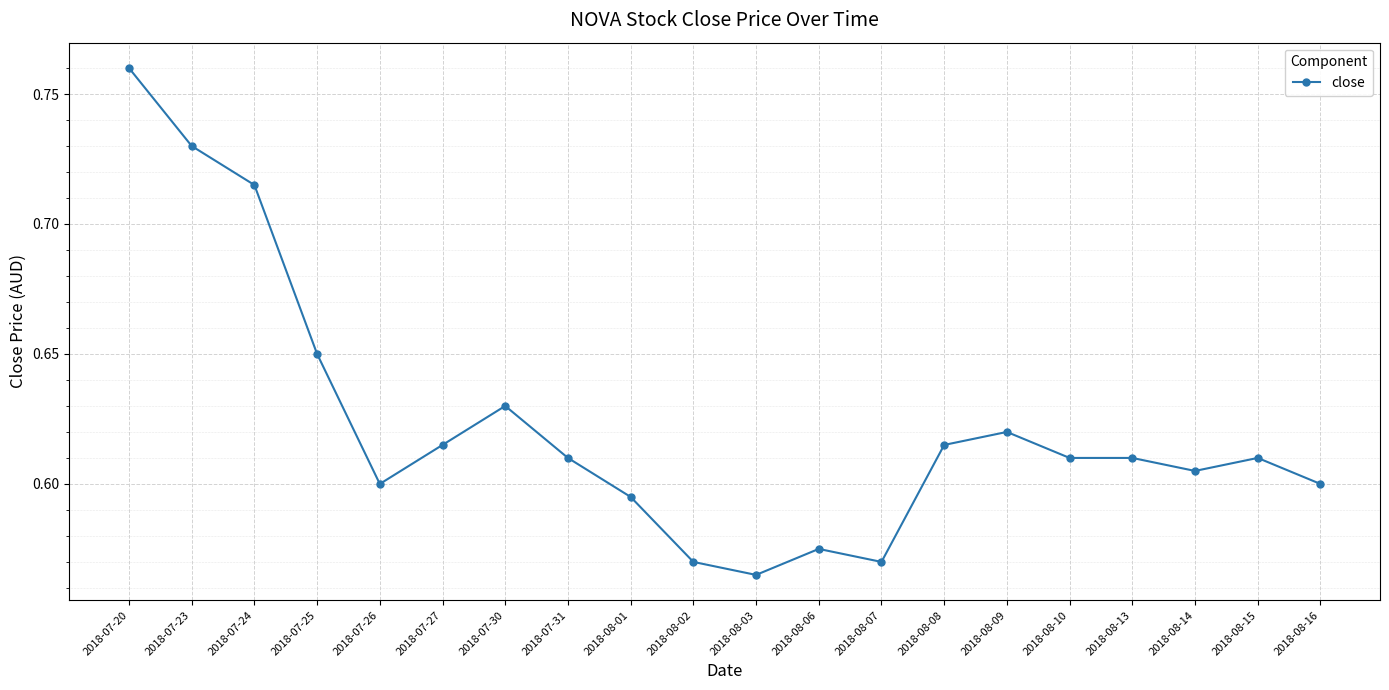

The chart shows a value of 0.6 at 2018-07-27. True or false?

True